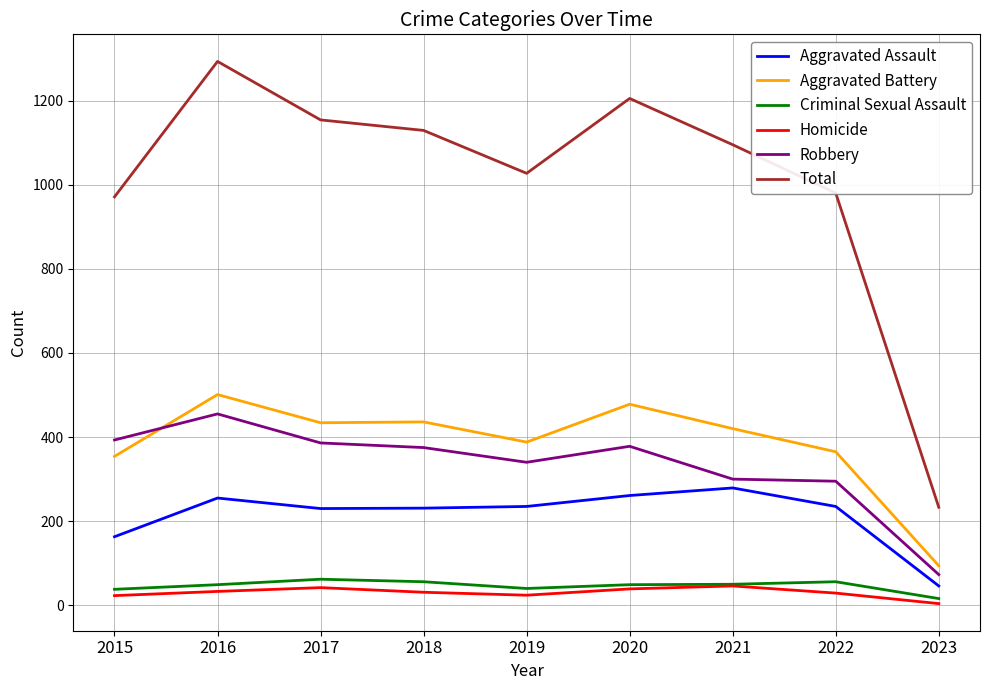

At which label does Robbery first exceed 375?

2015